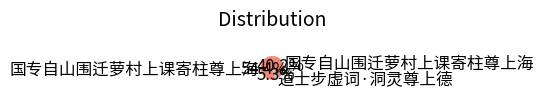

Count the number of slices in the pie.

3